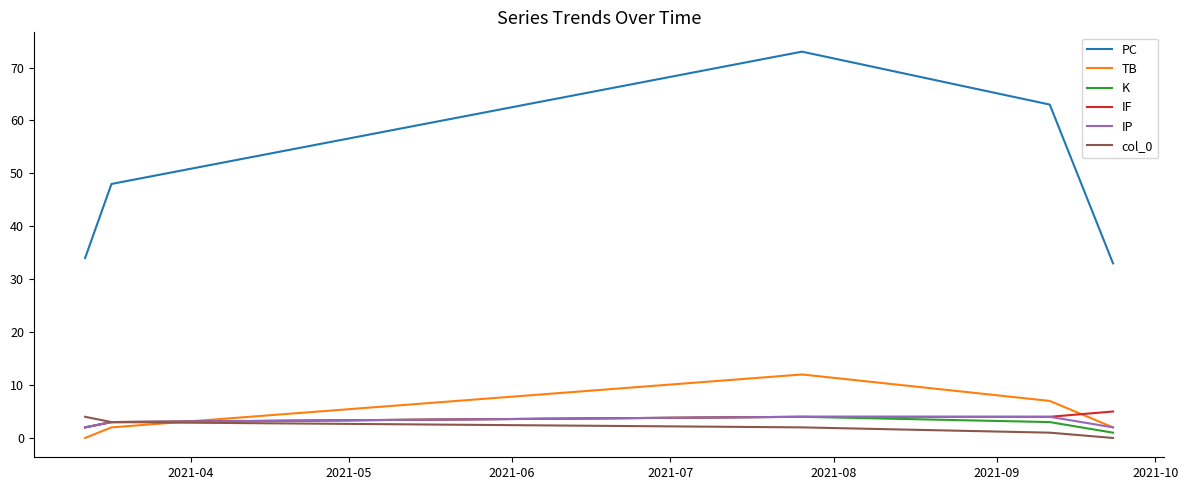

True or false: K and PC cross at least once.

False